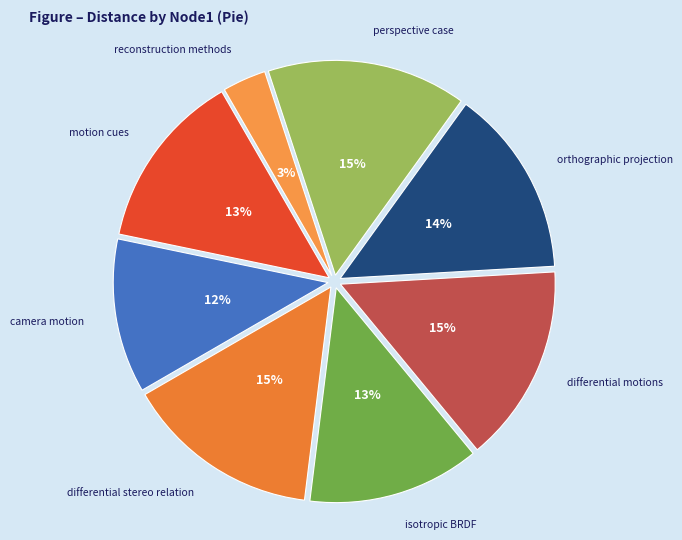

Is the sum of reconstruction methods and camera motion greater than half?

No